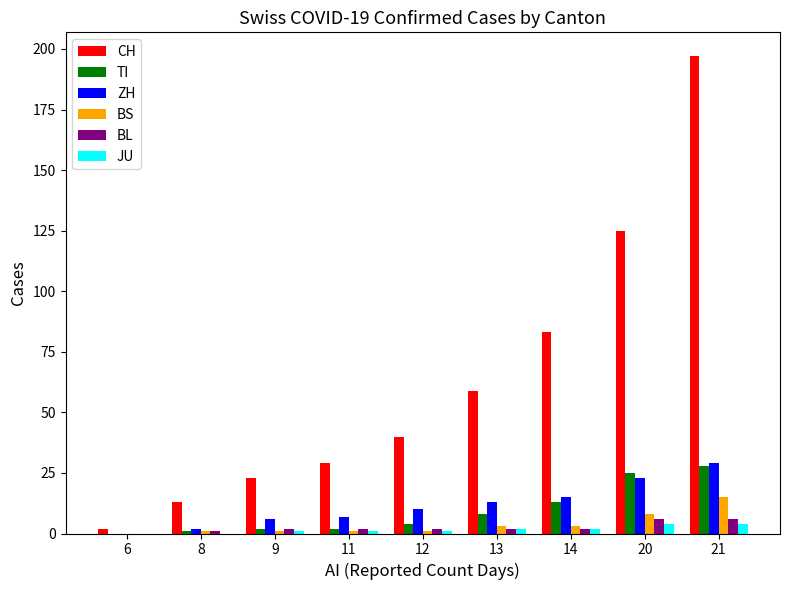

What is the maximum value for CH?

197